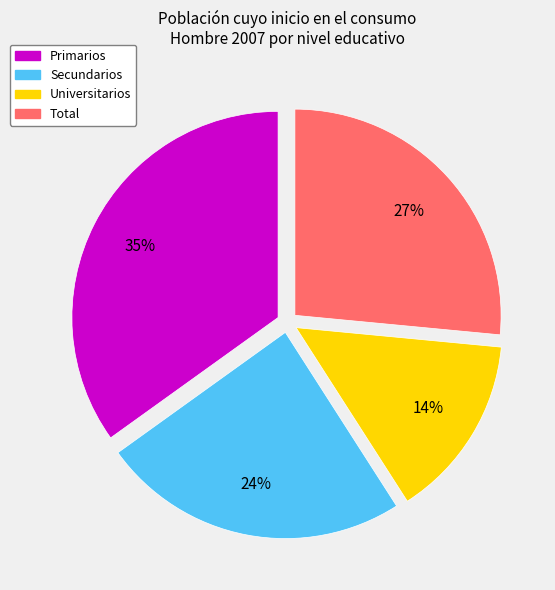

Is there a majority slice in this chart?

No